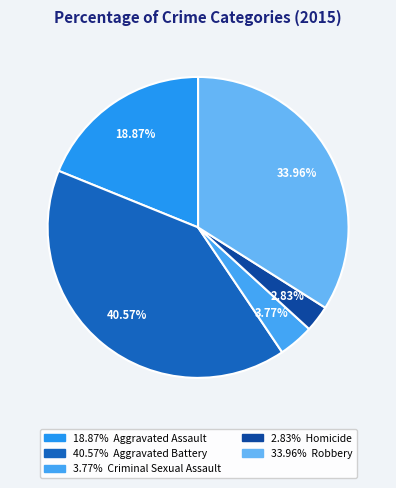

Which slice is the largest?

Aggravated Battery